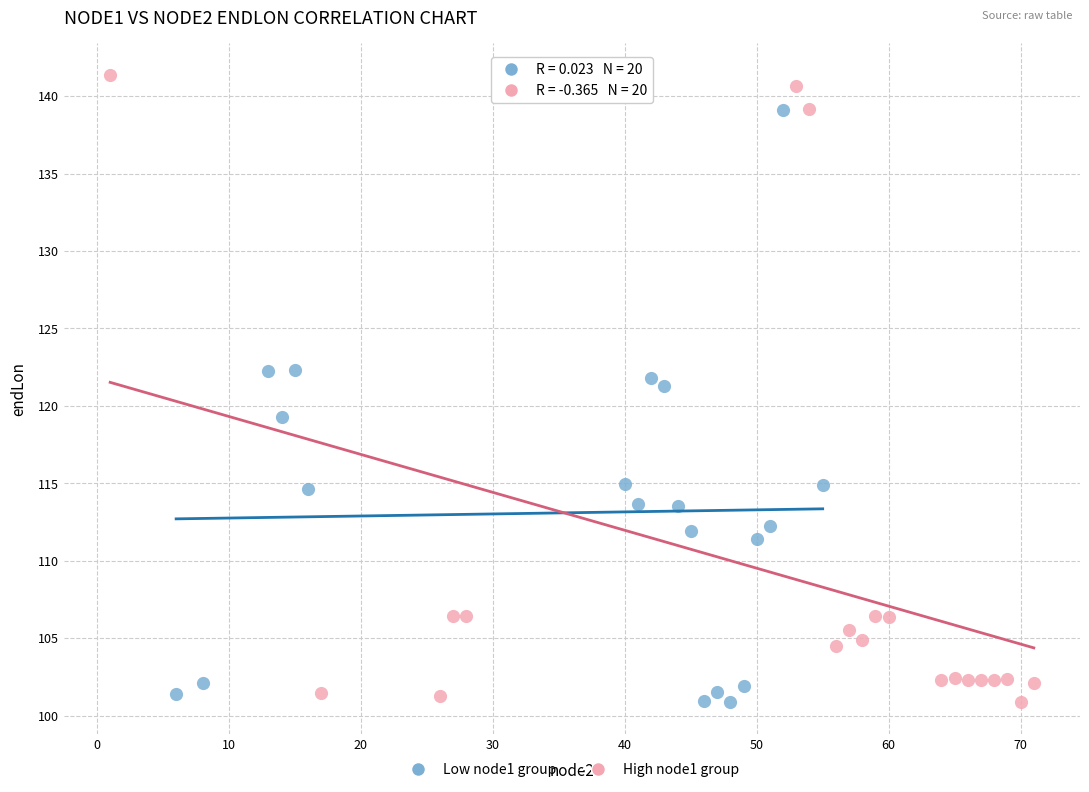

Which series reaches the maximum Y coordinate?

High node1 group